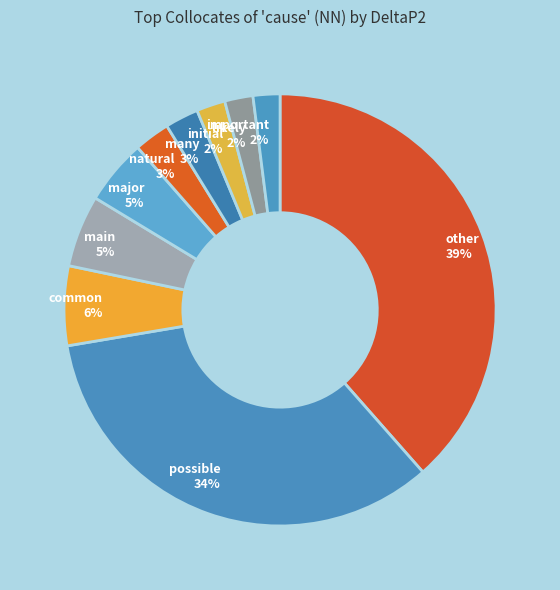

To the nearest percent, what percentage of the pie is many 3%?

3%